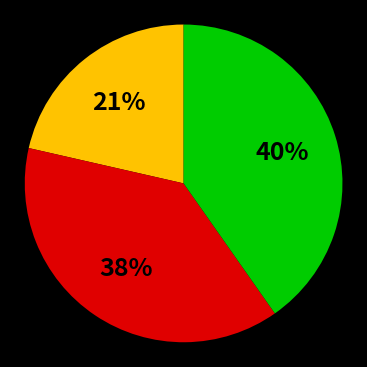

To the nearest percent, what is the difference between the largest and smallest slice percentages?

19%